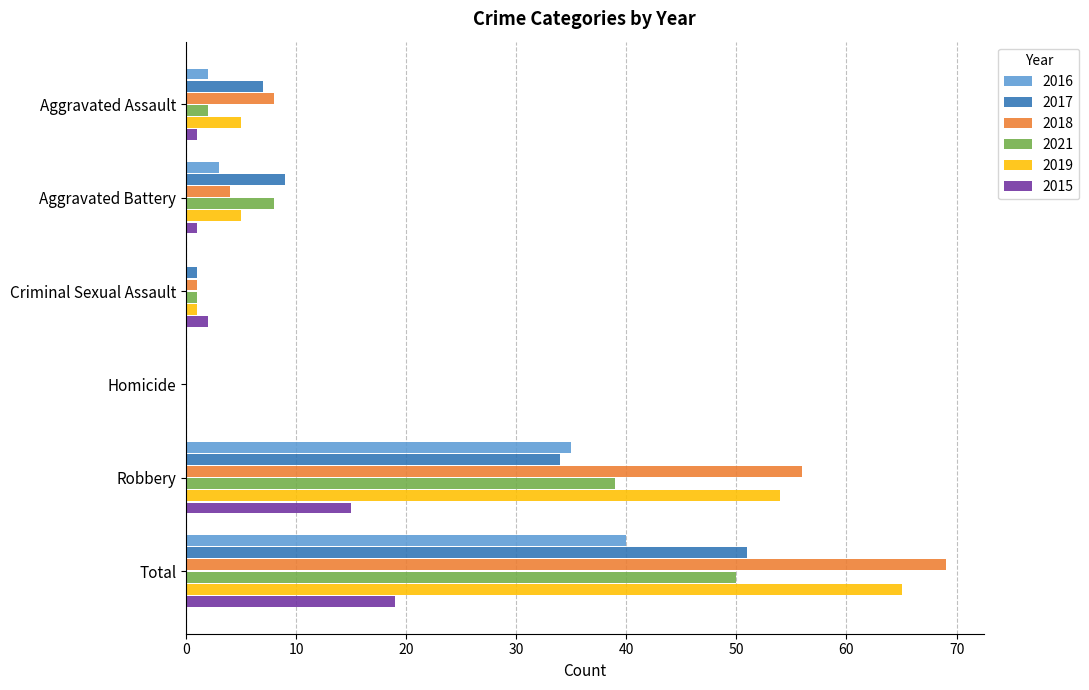

The 2016 series shows -13 at Criminal Sexual Assault. True or false?

False